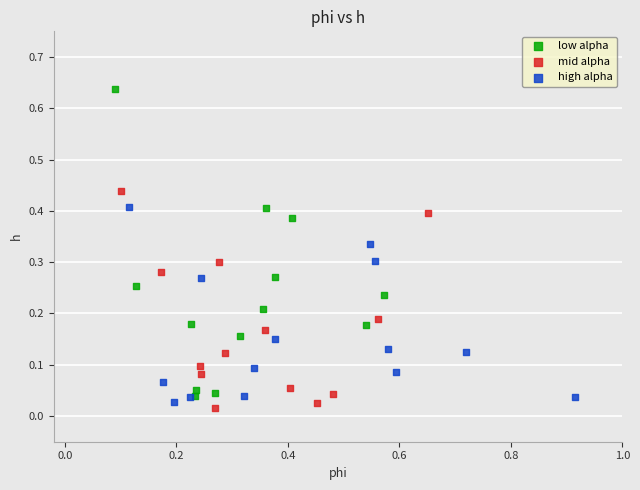

Which series reaches the maximum Y coordinate?

low alpha